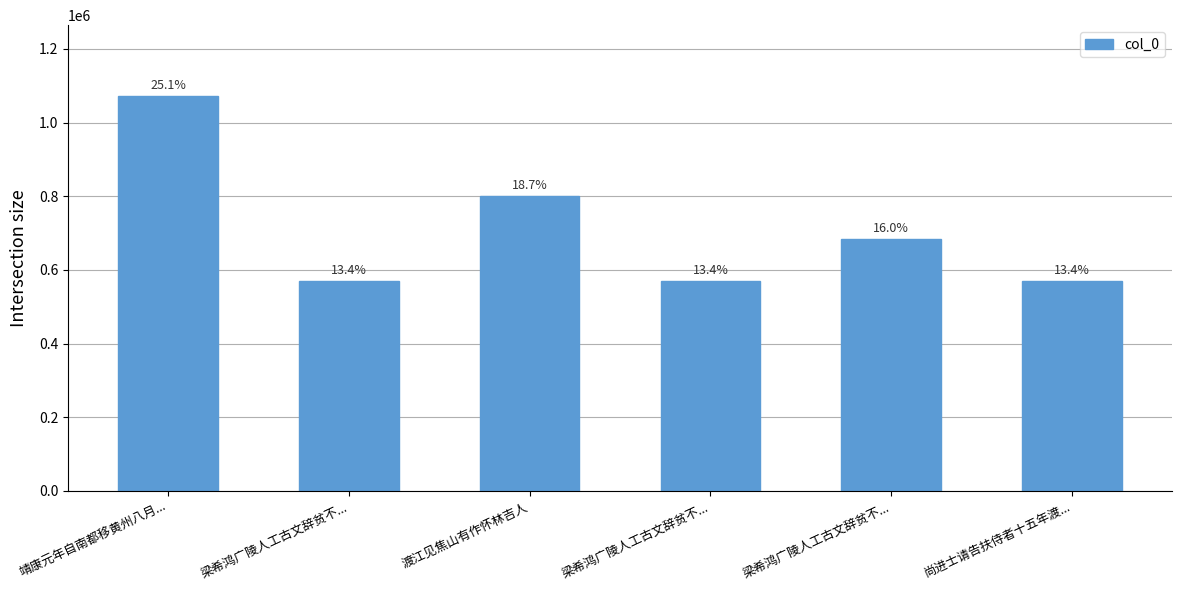

How many bars are there in total?

6